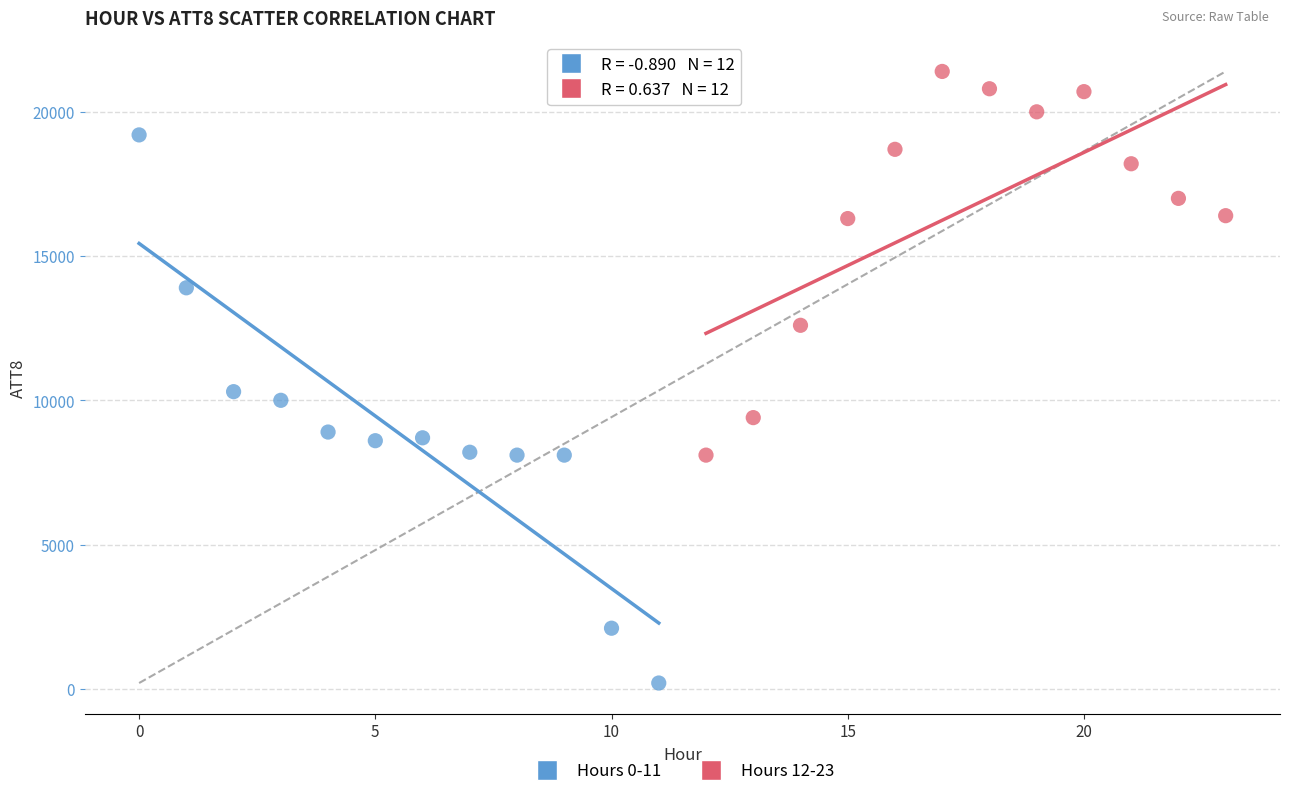

Which series reaches the maximum Y coordinate?

Hours 12-23